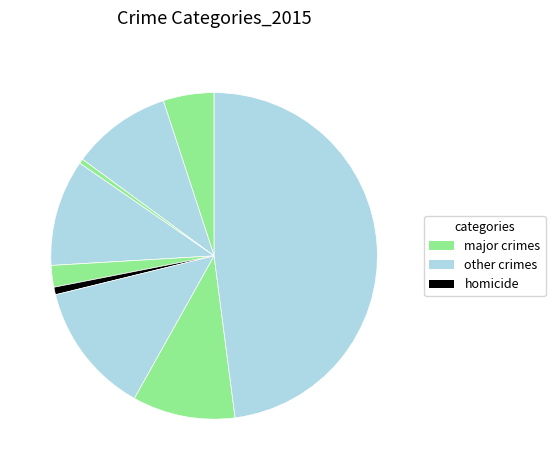

Is there a majority slice in this chart?

No